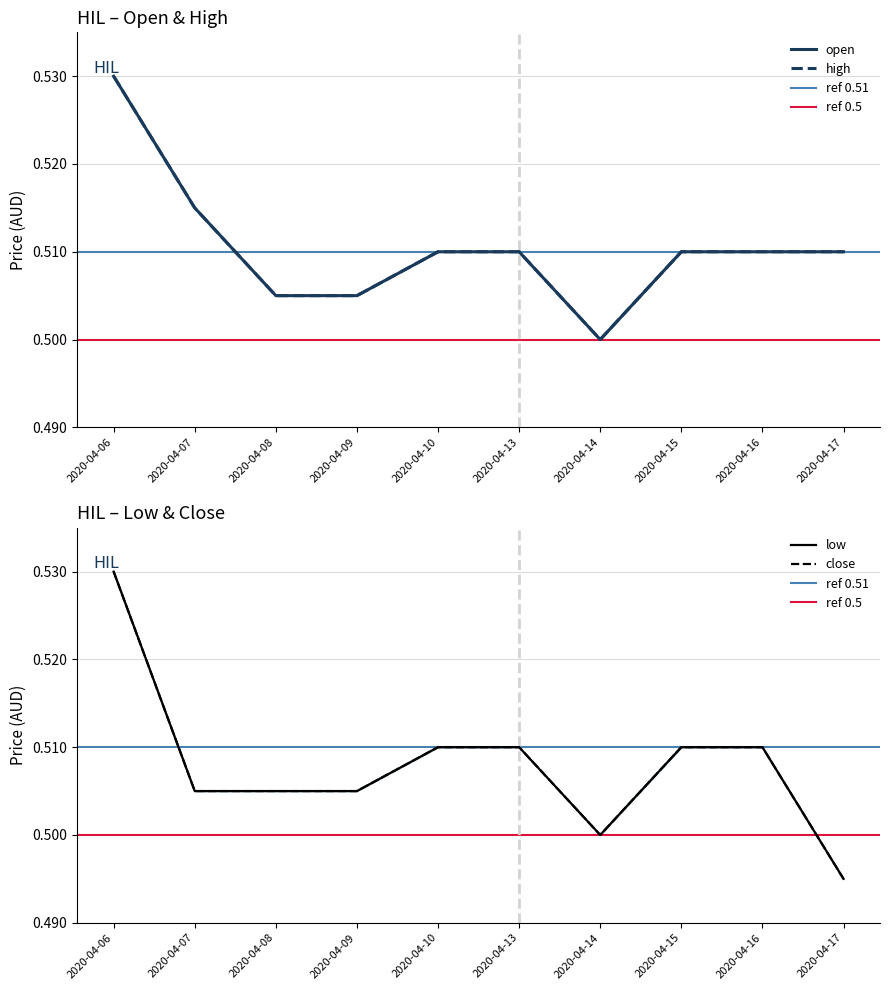

Which category has the lowest value in the low series?

2020-04-17